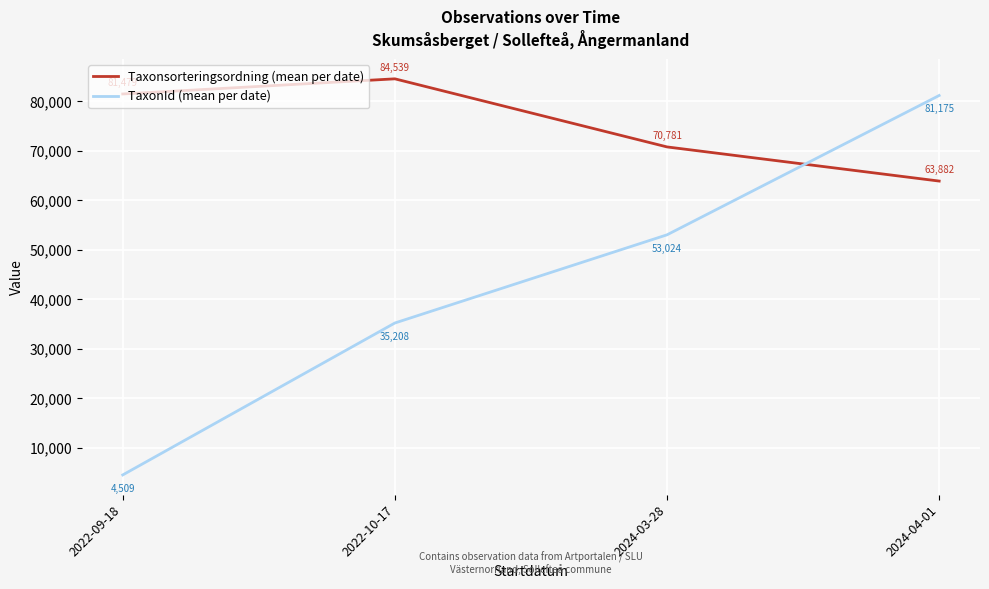

What position from the right is 2024-04-01?

1